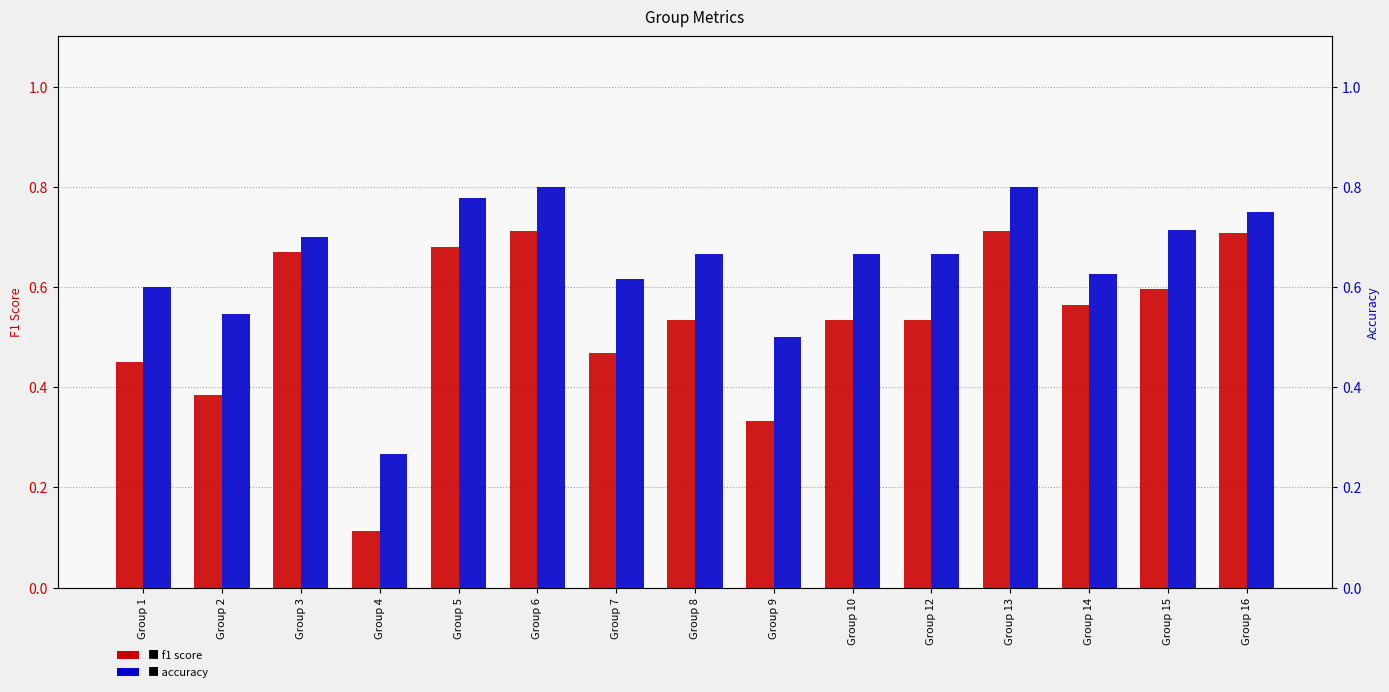

List the labels in order of f1 score value, largest first.

Group 6, Group 13, Group 16, Group 5, Group 3, Group 15, Group 14, Group 8, Group 10, Group 12, Group 7, Group 1, Group 2, Group 9, Group 4